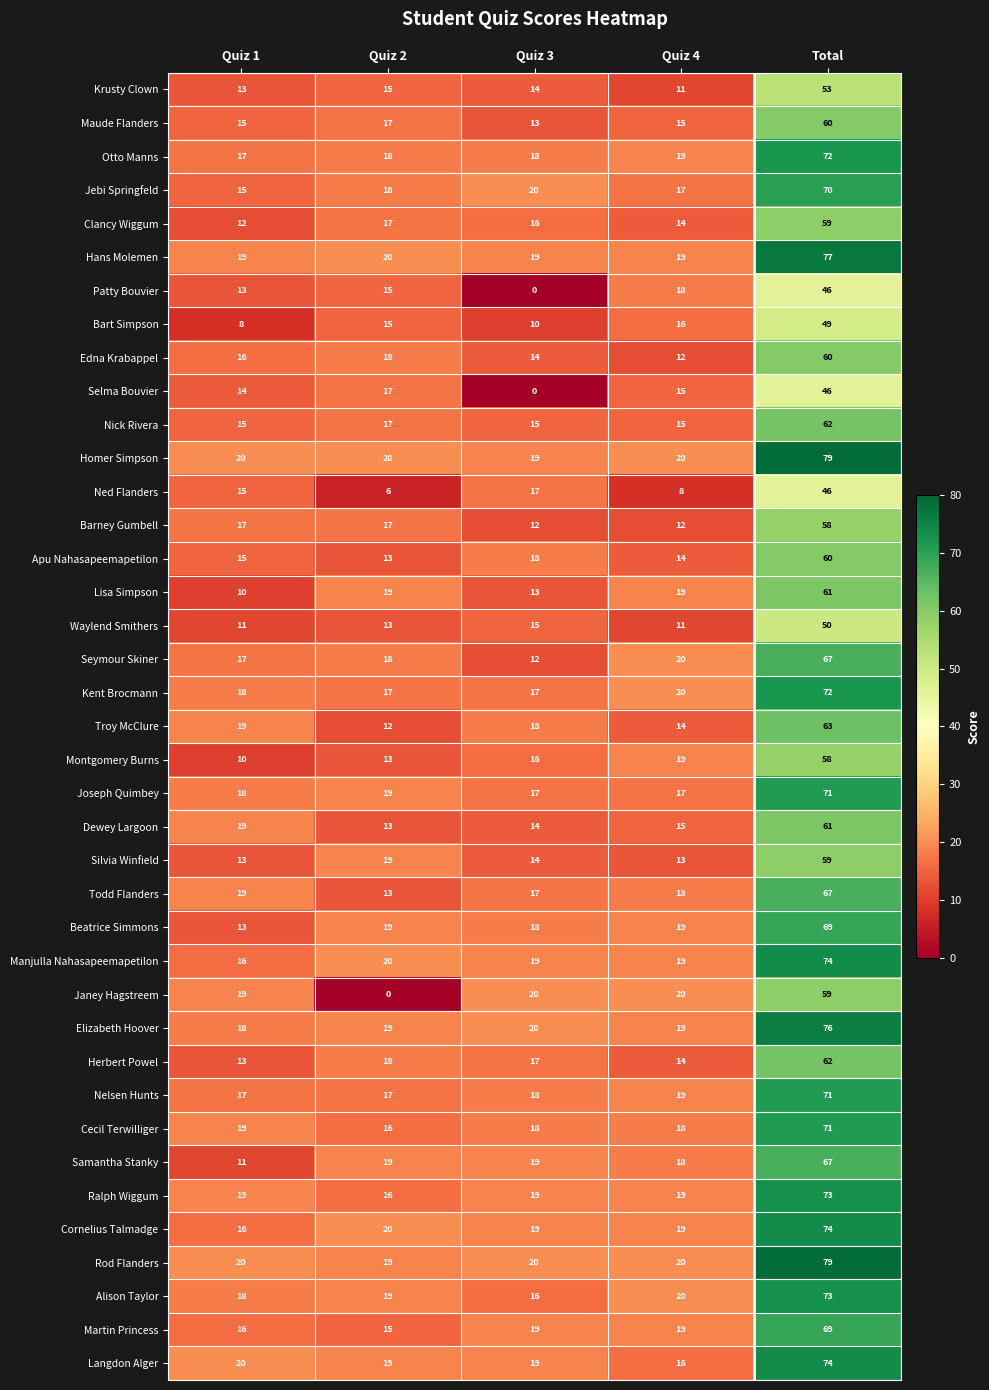

At which category is the sum across all series the highest?

Total